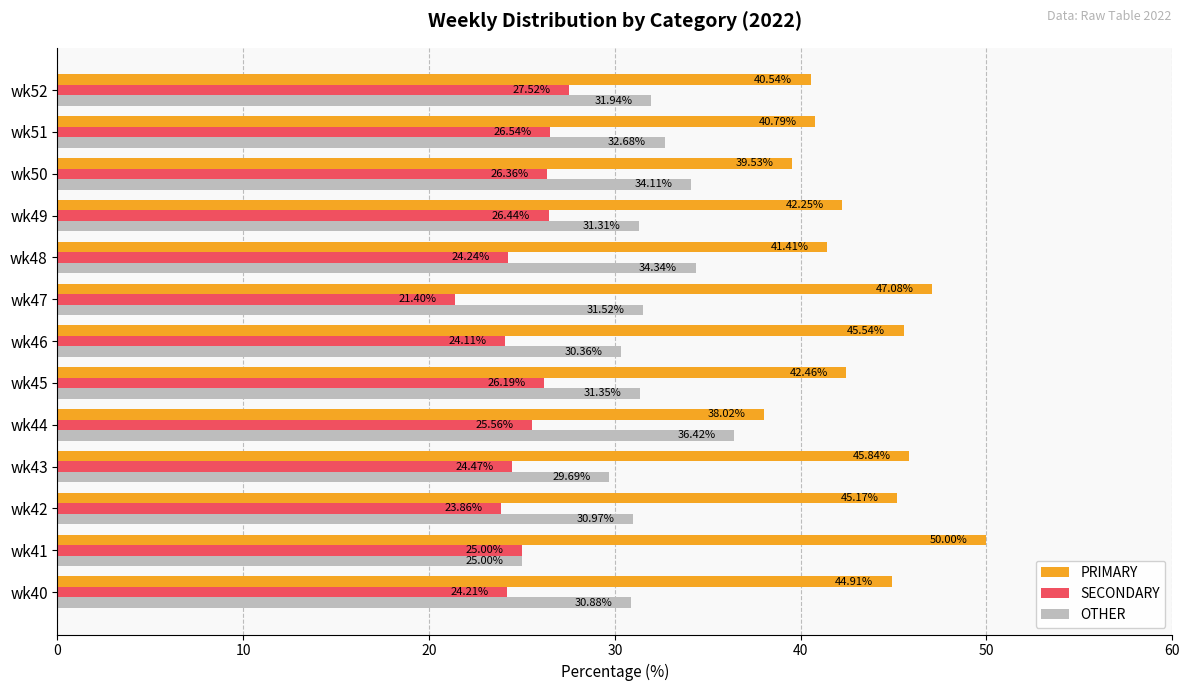

Rank the series by their maximum value, from lowest to highest.

SECONDARY, OTHER, PRIMARY